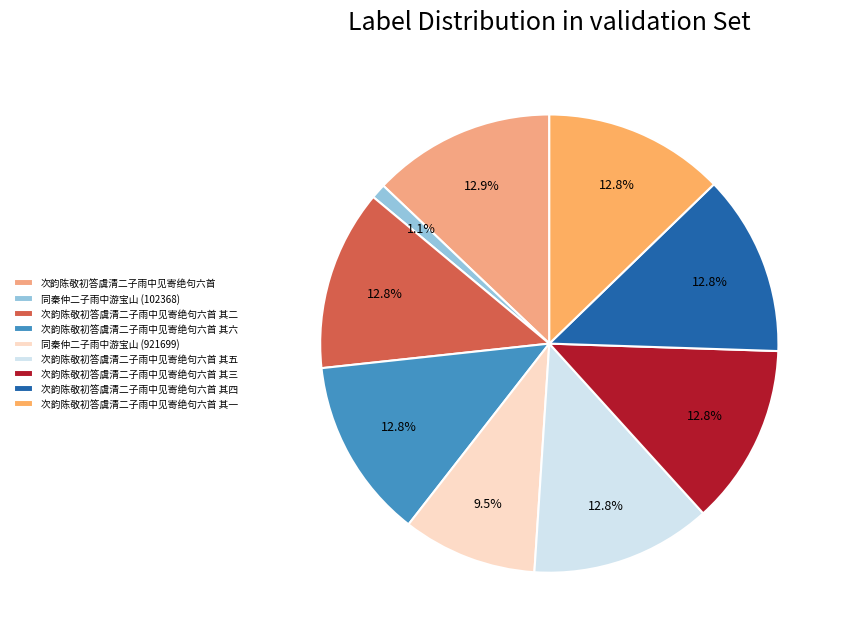

To the nearest percent, what is the difference between the 同秦仲二子雨中游宝山 (921699) and 次韵陈敬初答虞清二子雨中见寄绝句六首 其四 slice percentages?

3%